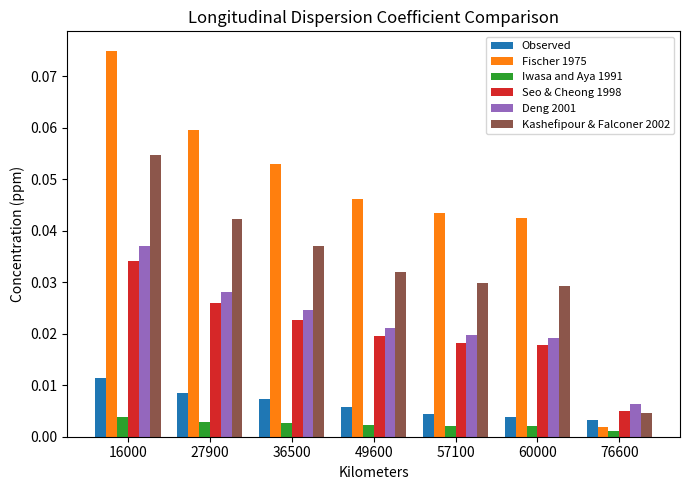

Which series changed the most between 16000 and 57100?

Fischer 1975